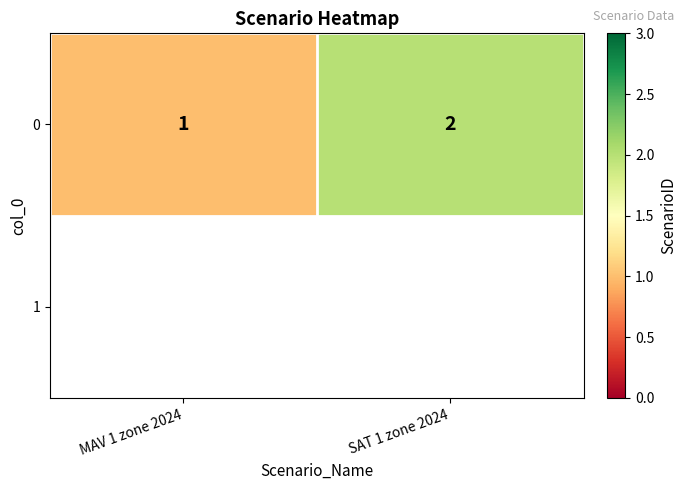

The value at SAT 1 zone 2024 is 2. True or false?

True